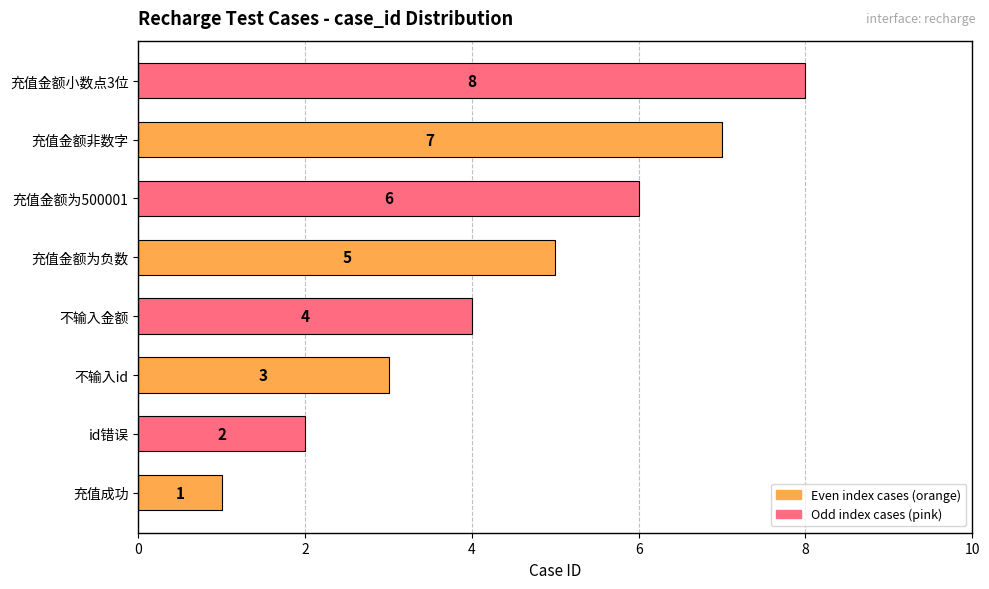

What is the maximum value shown in the chart?

8